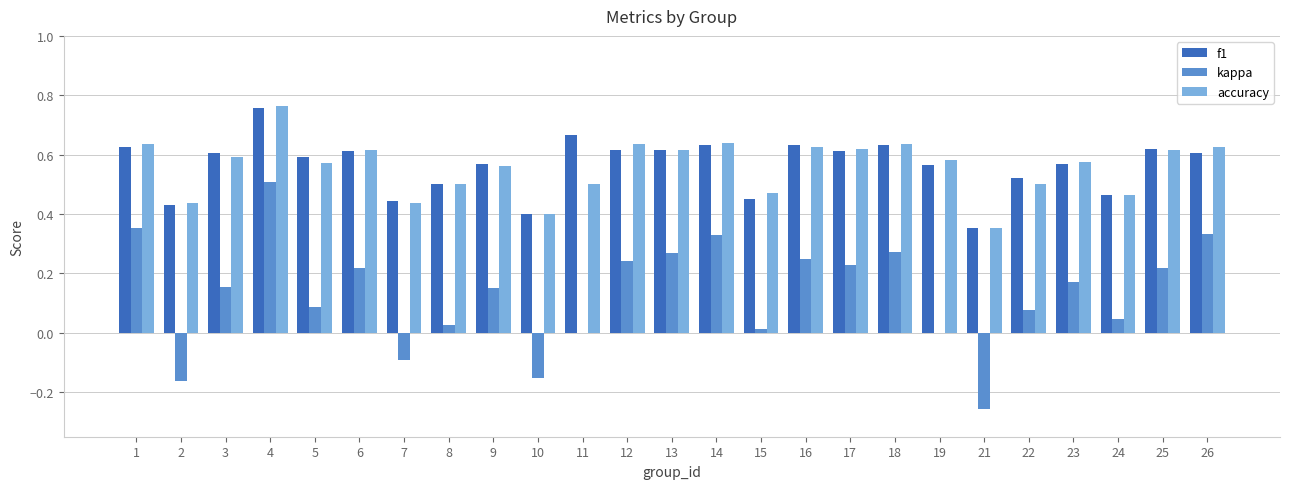

What are all the series names shown in the legend?

f1, kappa, accuracy